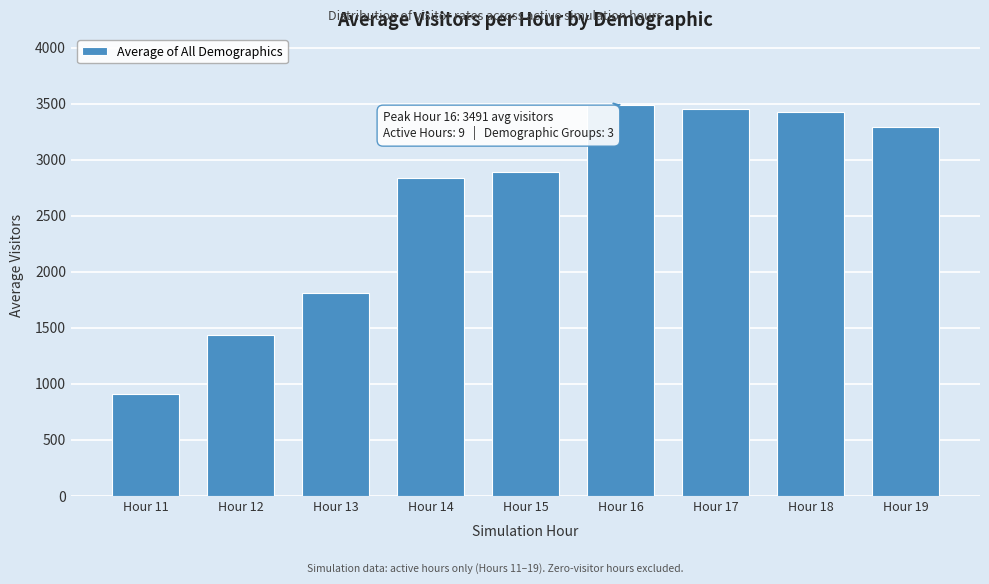

The value at Hour 15 is 4788.0. True or false?

False